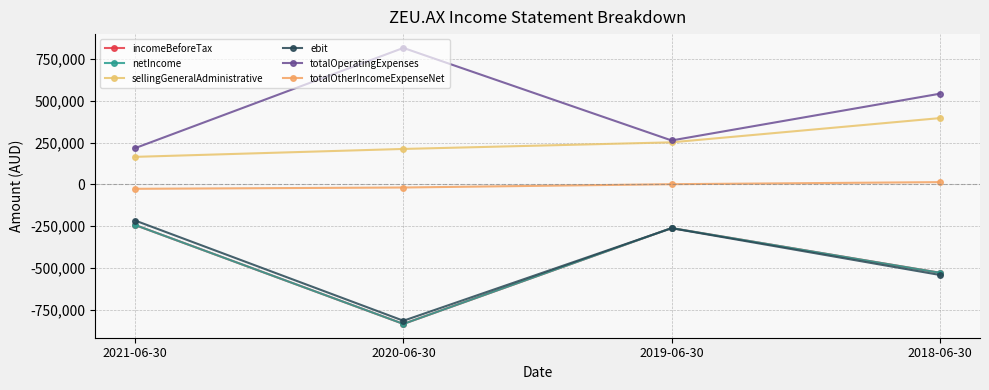

What is the average value of the sellingGeneralAdministrative series?

255710